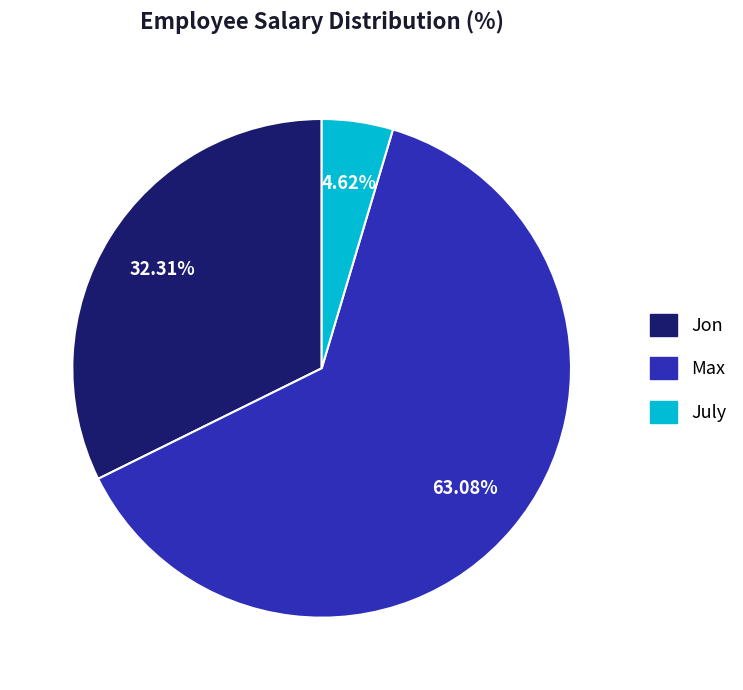

To the nearest percent, what is the difference between the Jon and Max slice percentages?

31%